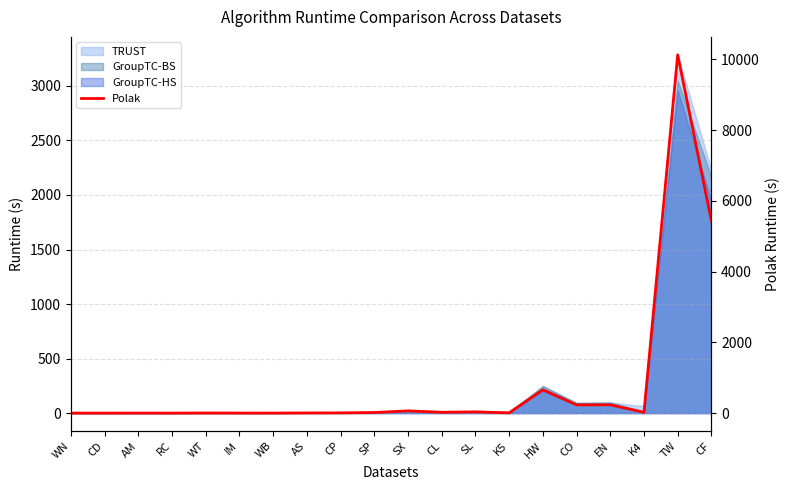

Does the chart display data point markers on the line(s)?

No